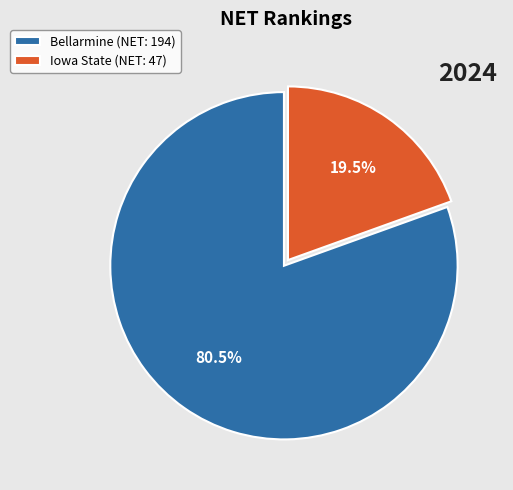

How much of the chart is everything except Bellarmine?

19.5%